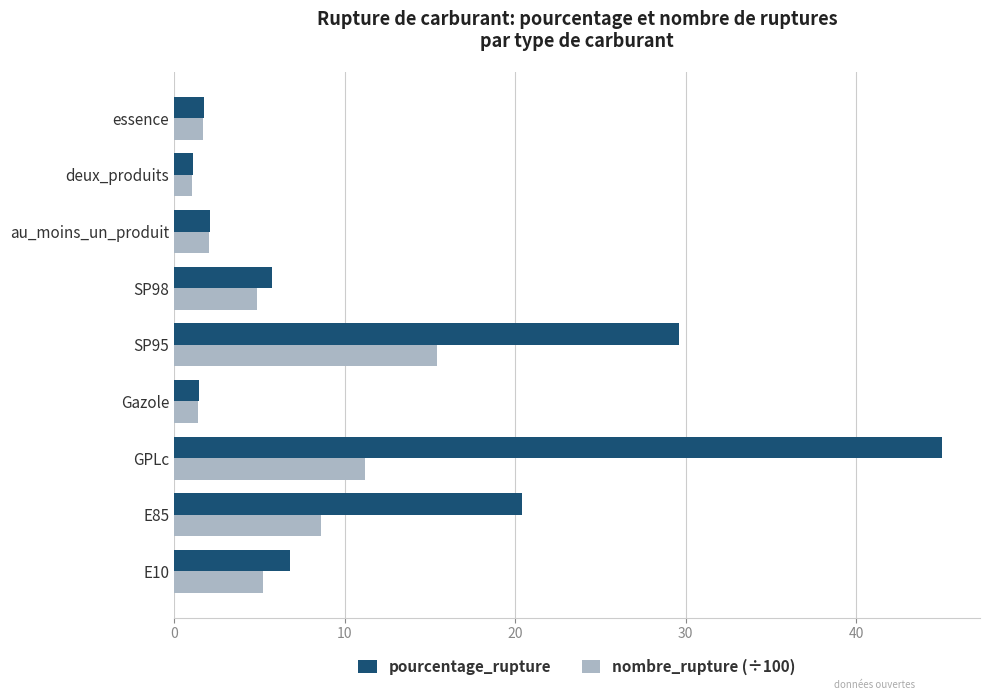

True or false: pourcentage_rupture has a value of 27.6 at E85.

False